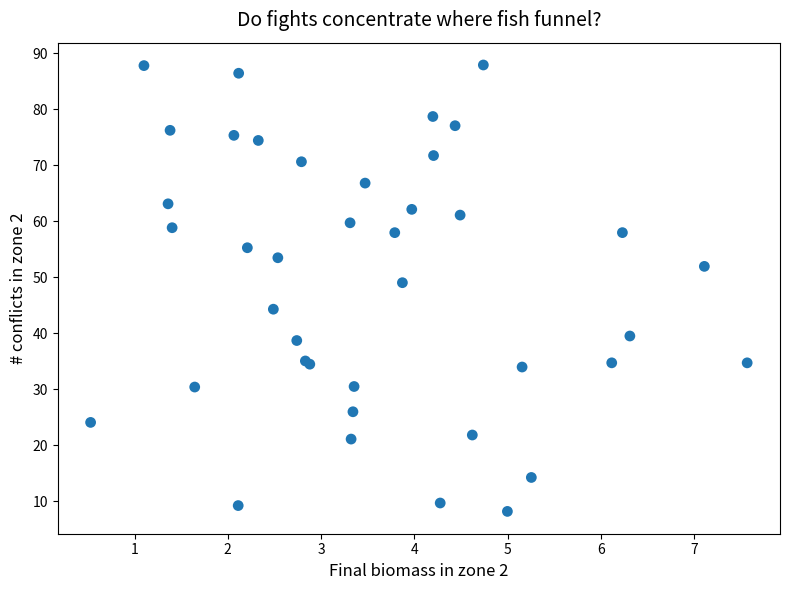

What Y value in the scatter plot is closest to 48?

49.0